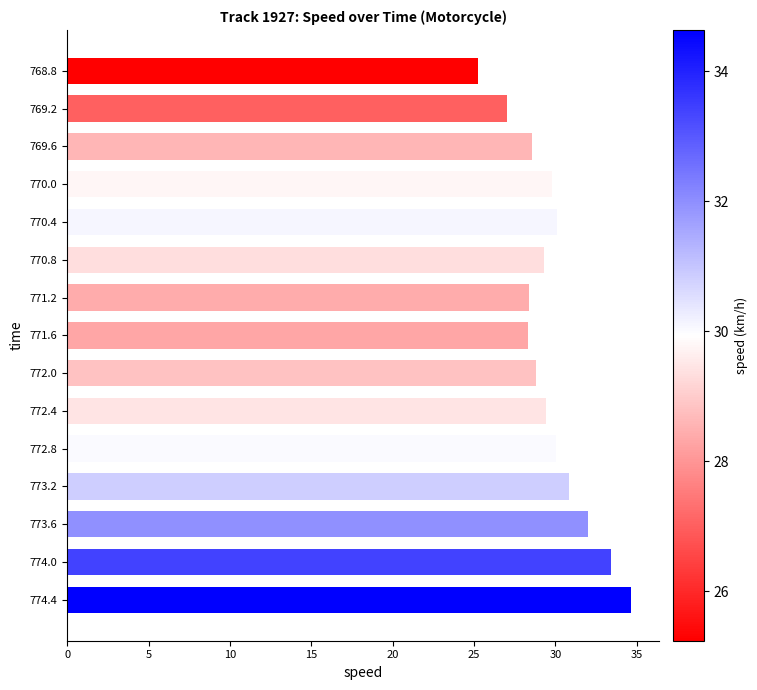

What is the change in value from 771.2 to 774.0?

+5.0